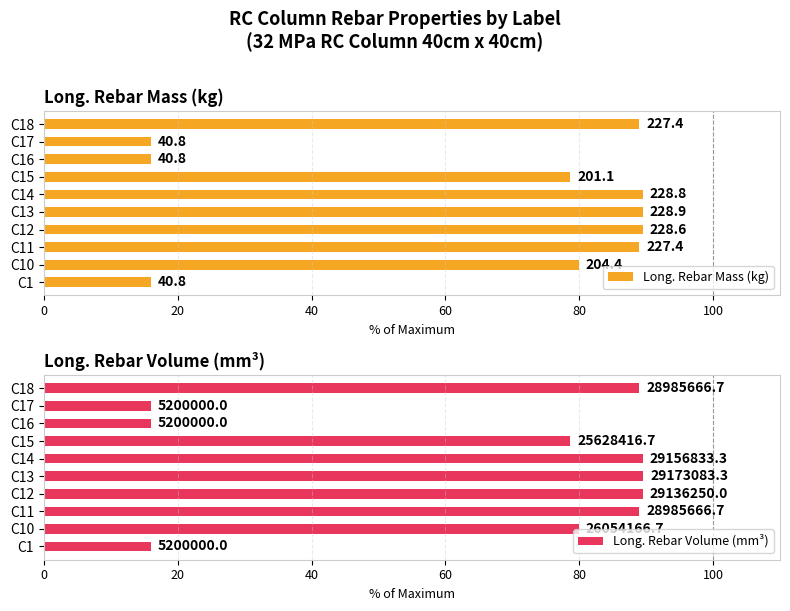

What is the maximum value shown in the chart?

89.6